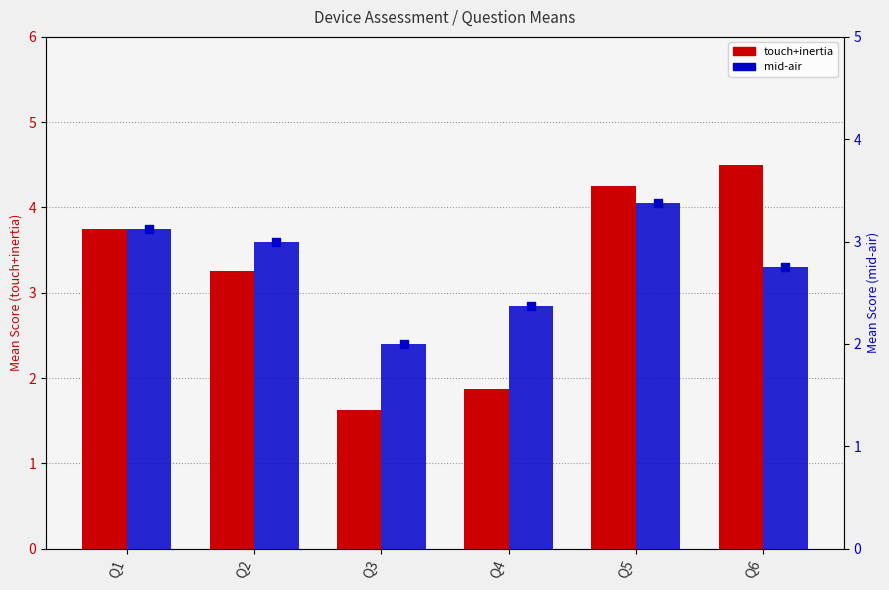

At which category is the sum across all series the highest?

Q5